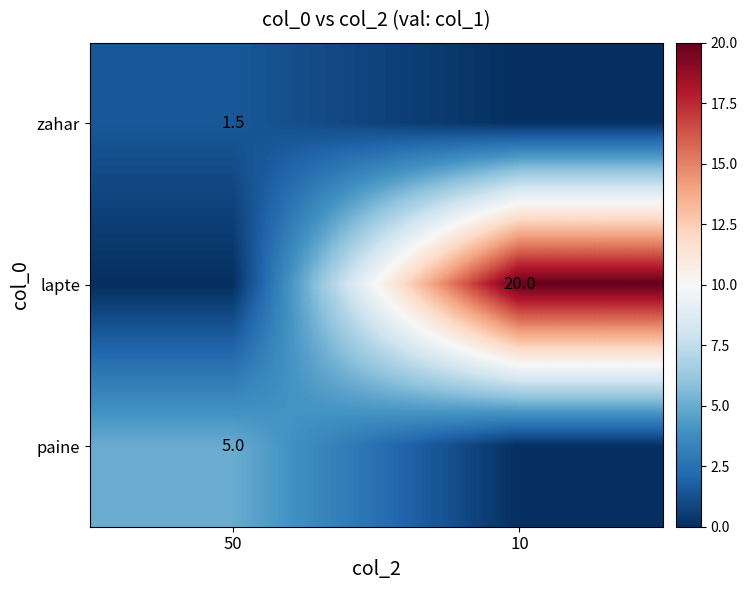

The lapte series shows 20.0 at 10. True or false?

True